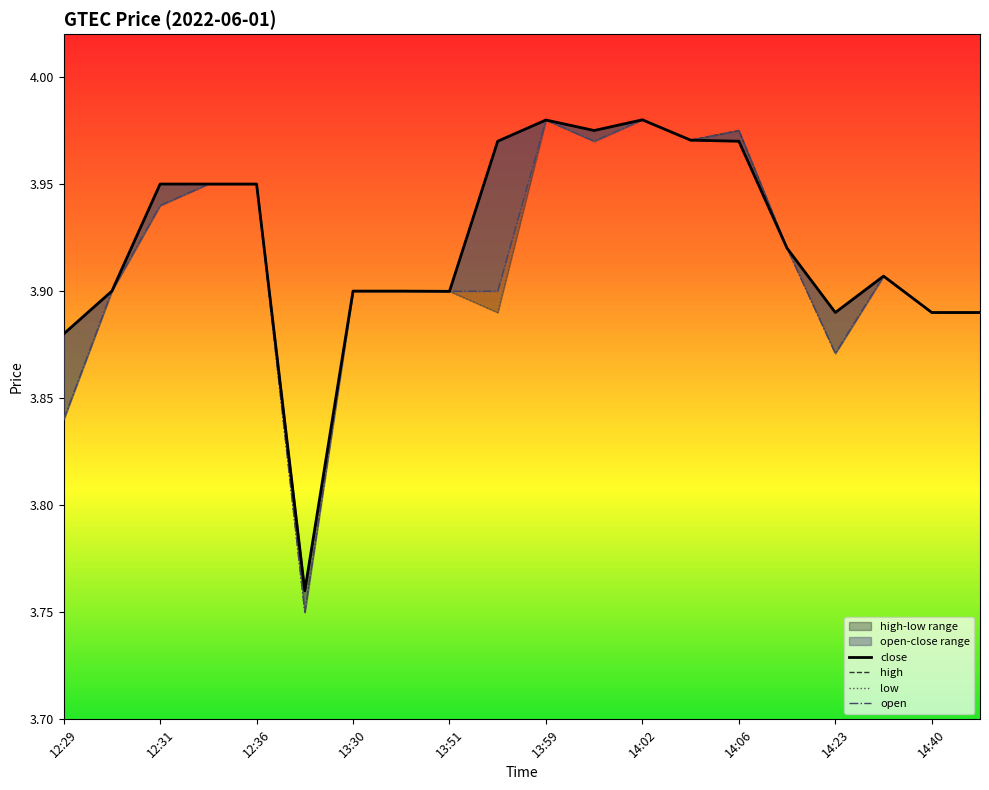

Read the close value at 14:03.

4.0